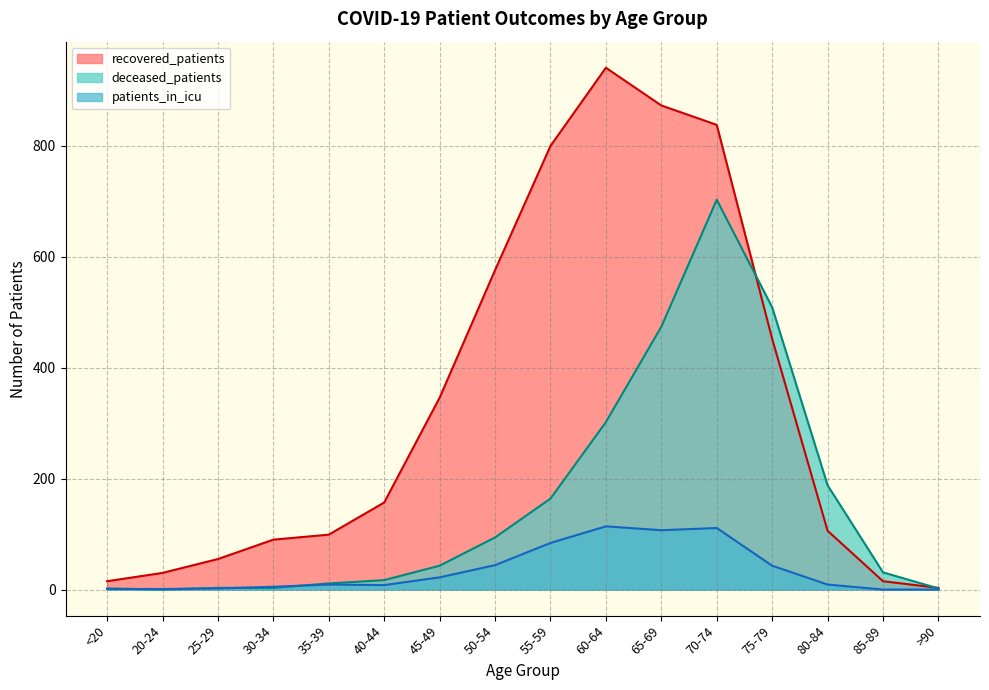

What is the value of the deceased_patients point at the 16th from the left?

2